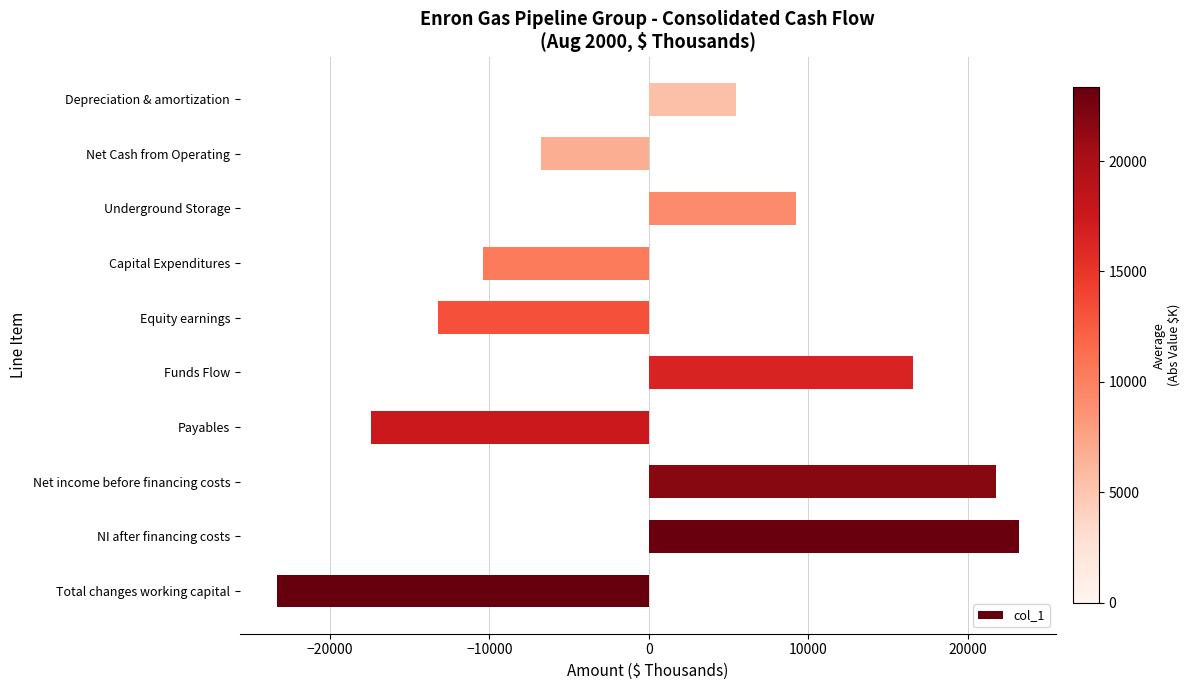

Are the bars grouped side by side (vs. stacked)?

No